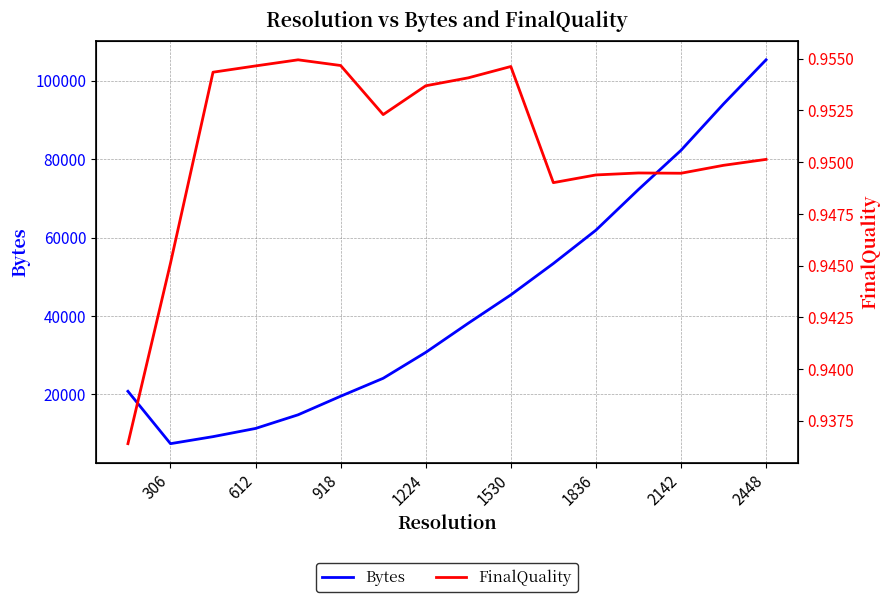

What are all the series names shown in the legend?

Bytes, FinalQuality